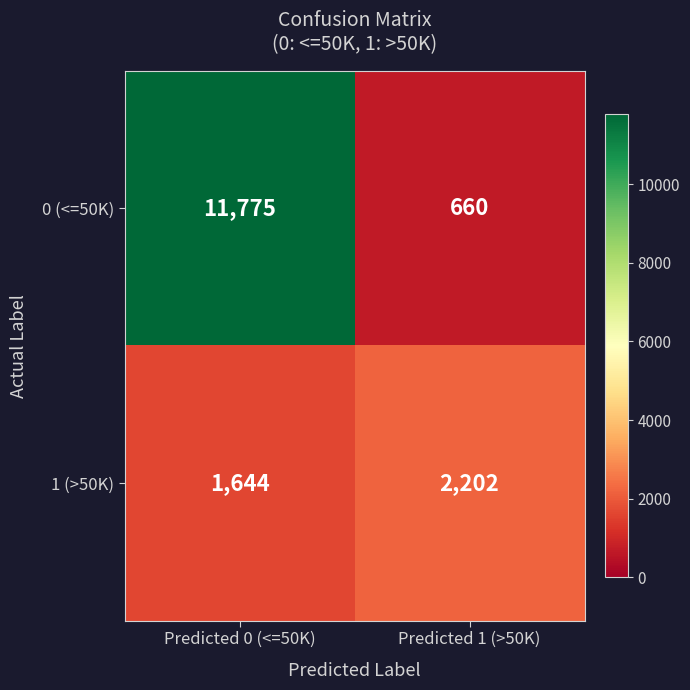

Is it true that 1 (>50K) equals 2172 at Predicted 0 (<=50K)?

False